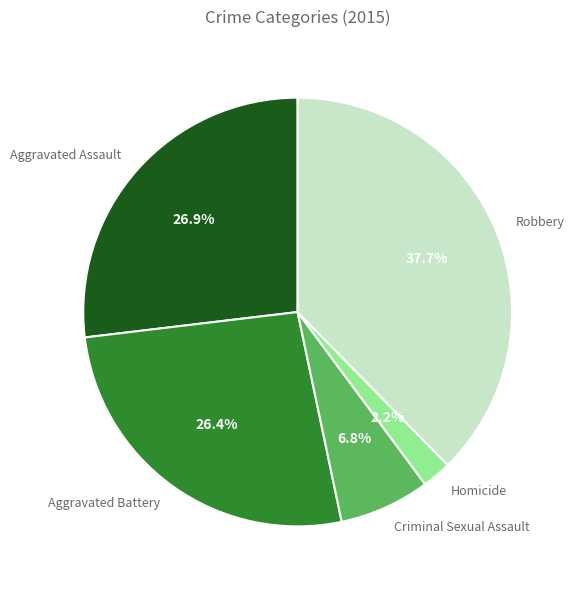

The Robbery slice represents 38% of the pie. True or false?

True